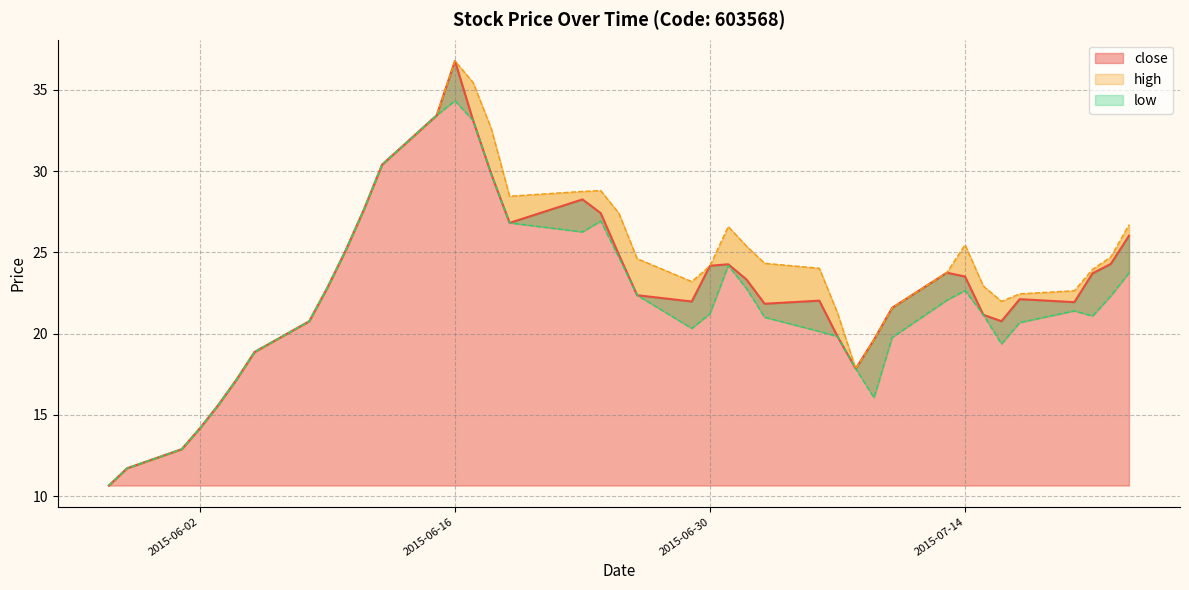

Rank the series at 2015-06-17 from lowest to highest value.

close, low, high